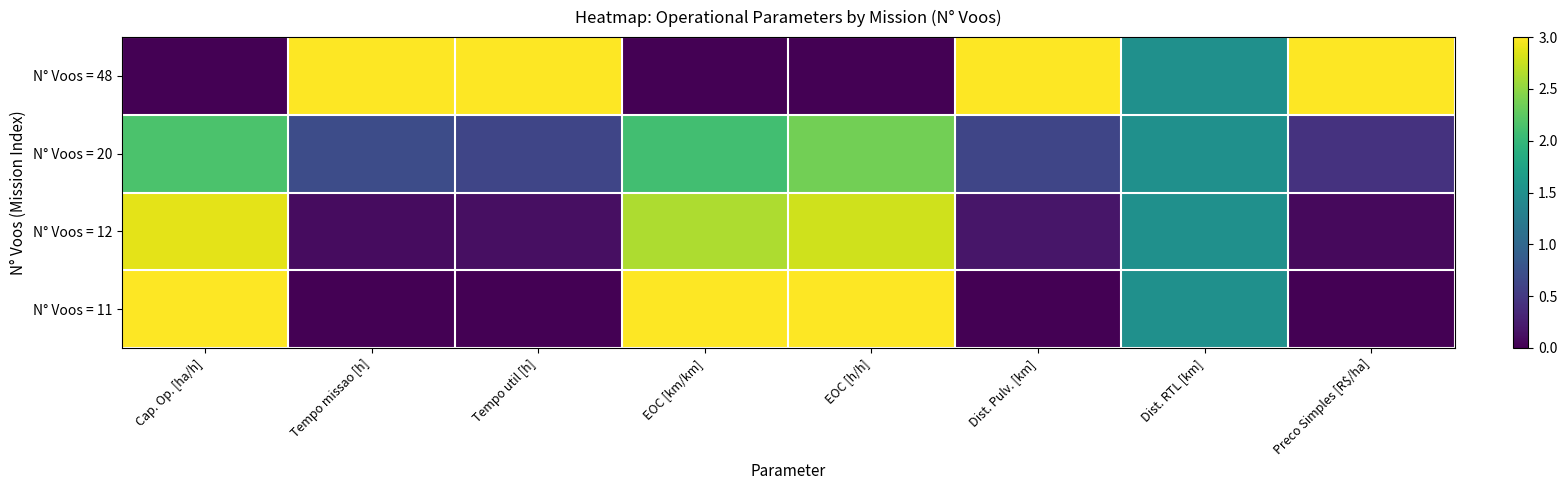

Reading right to left, extract all data points from this chart.

N° Voos = 48: Preco Simples [R$/ha]=3.0	Dist. RTL [km]=1.5	Dist. Pulv. [km]=3.0	EOC [h/h]=0.0	EOC [km/km]=0.0	Tempo util [h]=3.0	Tempo missao [h]=3.0	Cap. Op. [ha/h]=0.0
N° Voos = 20: Preco Simples [R$/ha]=0.4	Dist. RTL [km]=1.5	Dist. Pulv. [km]=0.6	EOC [h/h]=2.4	EOC [km/km]=2.1	Tempo util [h]=0.6	Tempo missao [h]=0.7	Cap. Op. [ha/h]=2.2
N° Voos = 12: Preco Simples [R$/ha]=0.1	Dist. RTL [km]=1.5	Dist. Pulv. [km]=0.2	EOC [h/h]=2.8	EOC [km/km]=2.6	Tempo util [h]=0.1	Tempo missao [h]=0.1	Cap. Op. [ha/h]=2.9
N° Voos = 11: Preco Simples [R$/ha]=0.0	Dist. RTL [km]=1.5	Dist. Pulv. [km]=0.0	EOC [h/h]=3.0	EOC [km/km]=3.0	Tempo util [h]=0.0	Tempo missao [h]=0.0	Cap. Op. [ha/h]=3.0